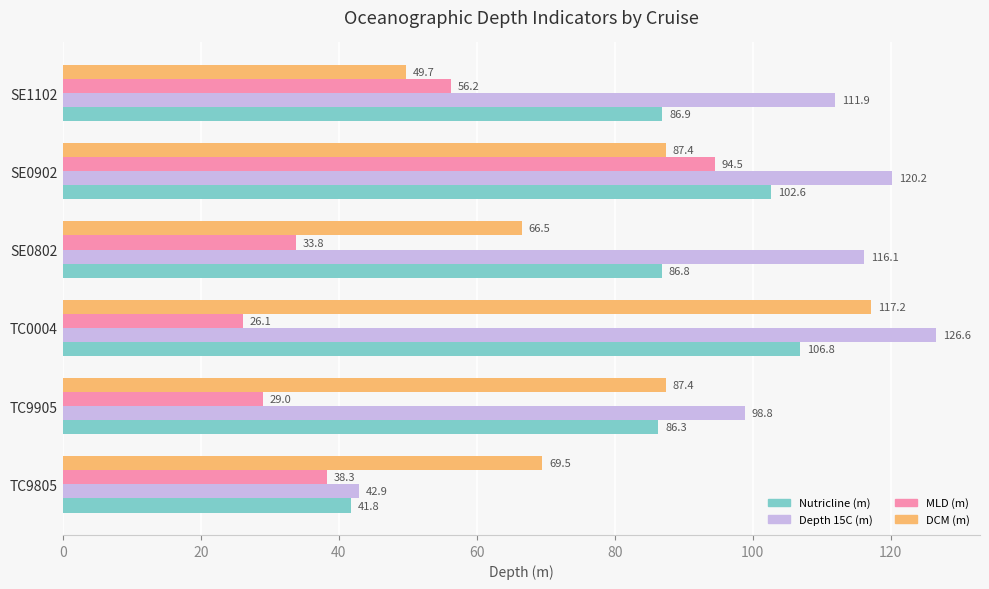

What is the highest value of the Nutricline (m) series?

106.8